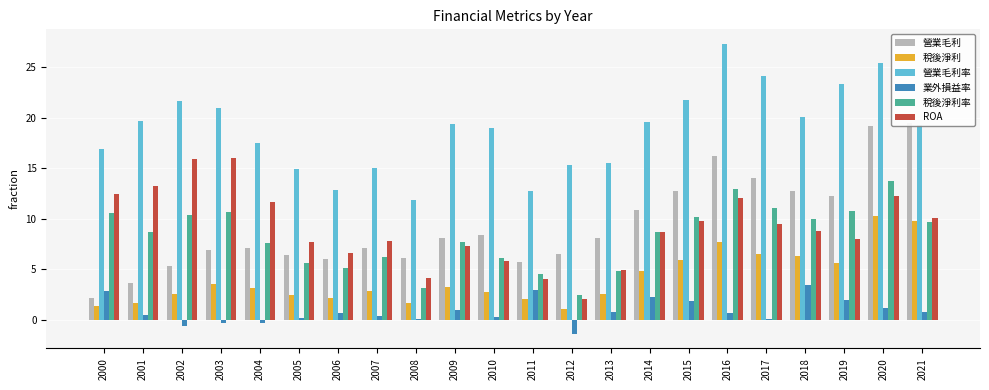

At which label is 營業毛利率 closest to 19?

2010